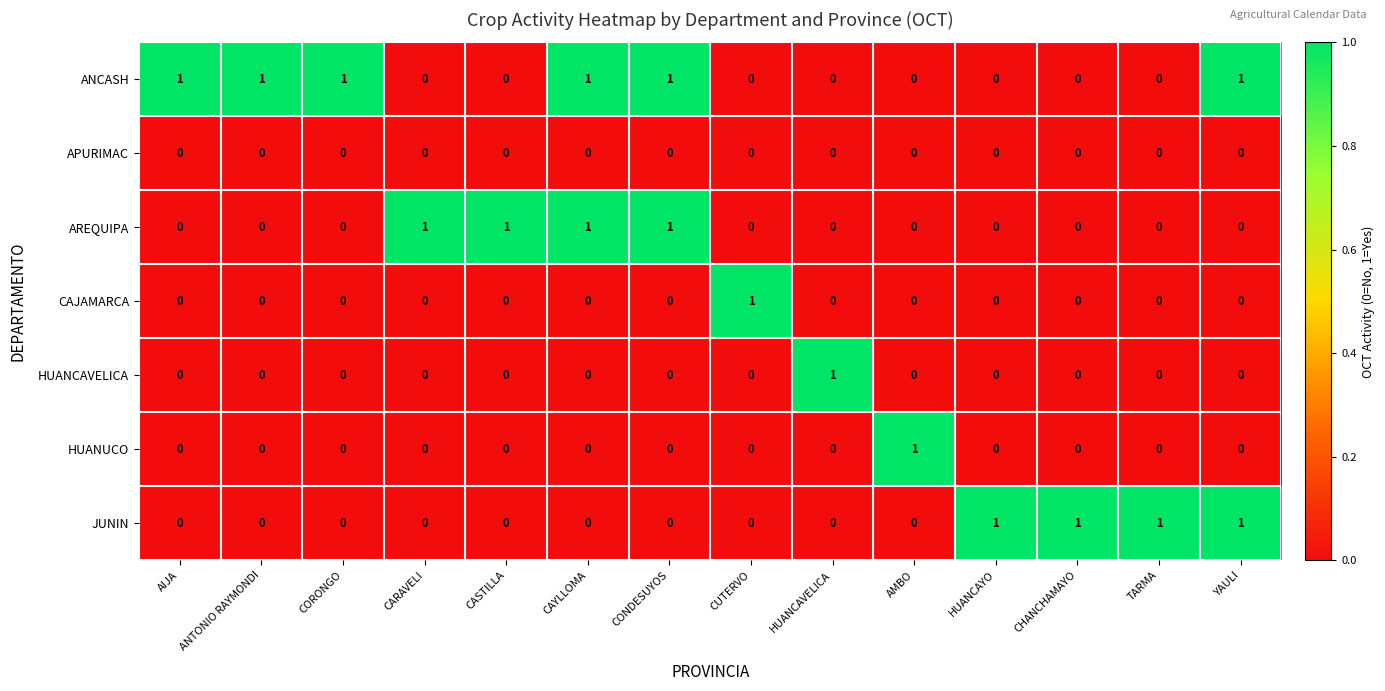

The value of HUANCAVELICA at AMBO is 0. True or false?

True